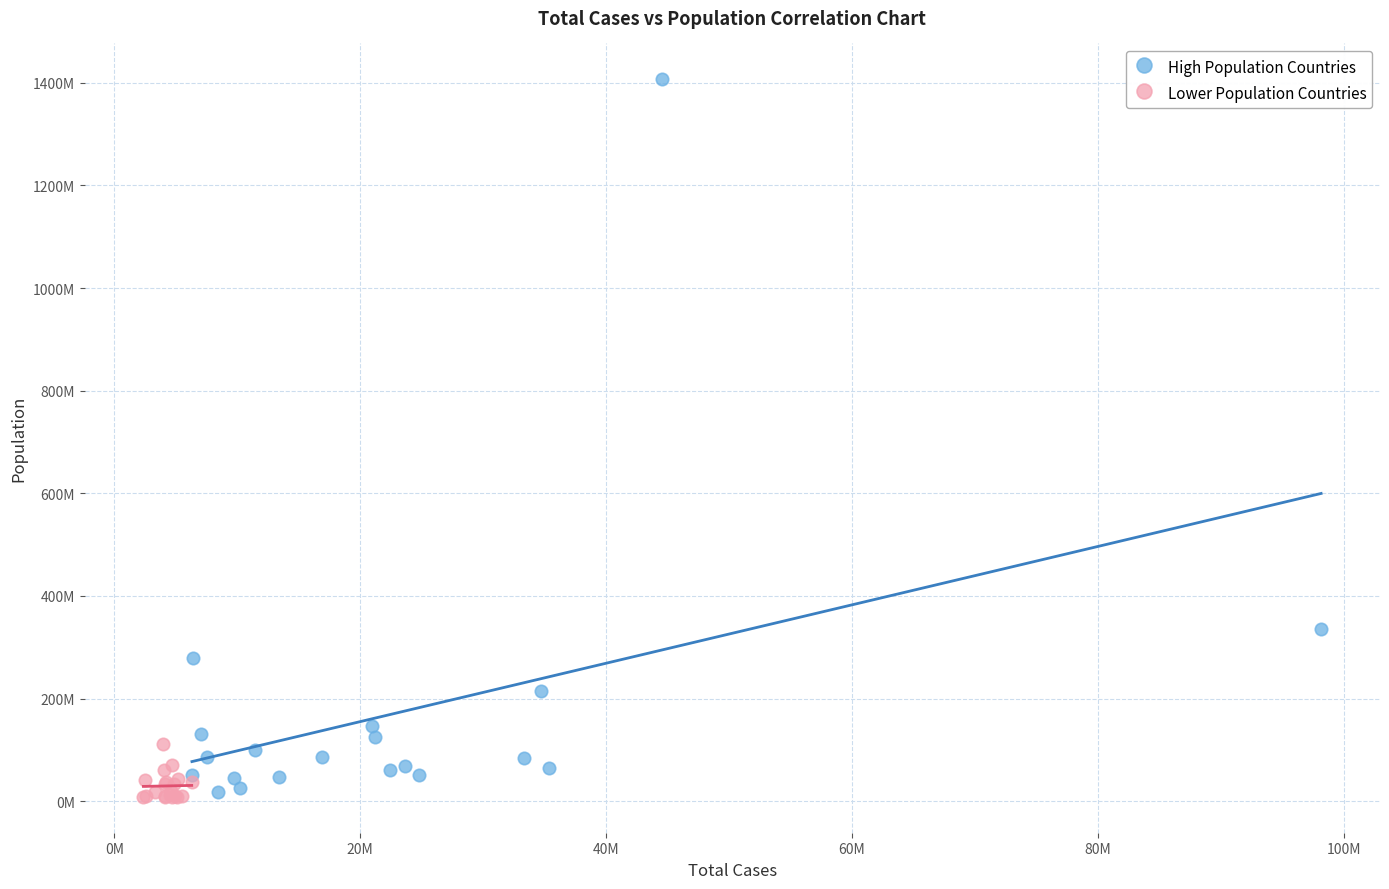

Which series reaches the maximum Y coordinate?

High Population Countries